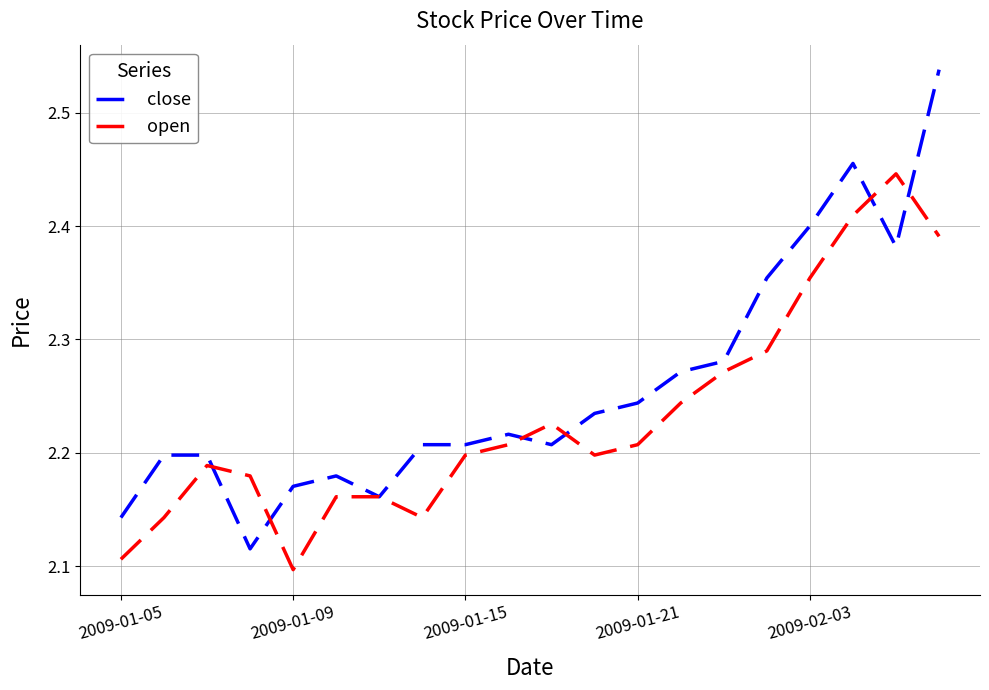

List the series in order of their overall mean, lowest first.

open, close